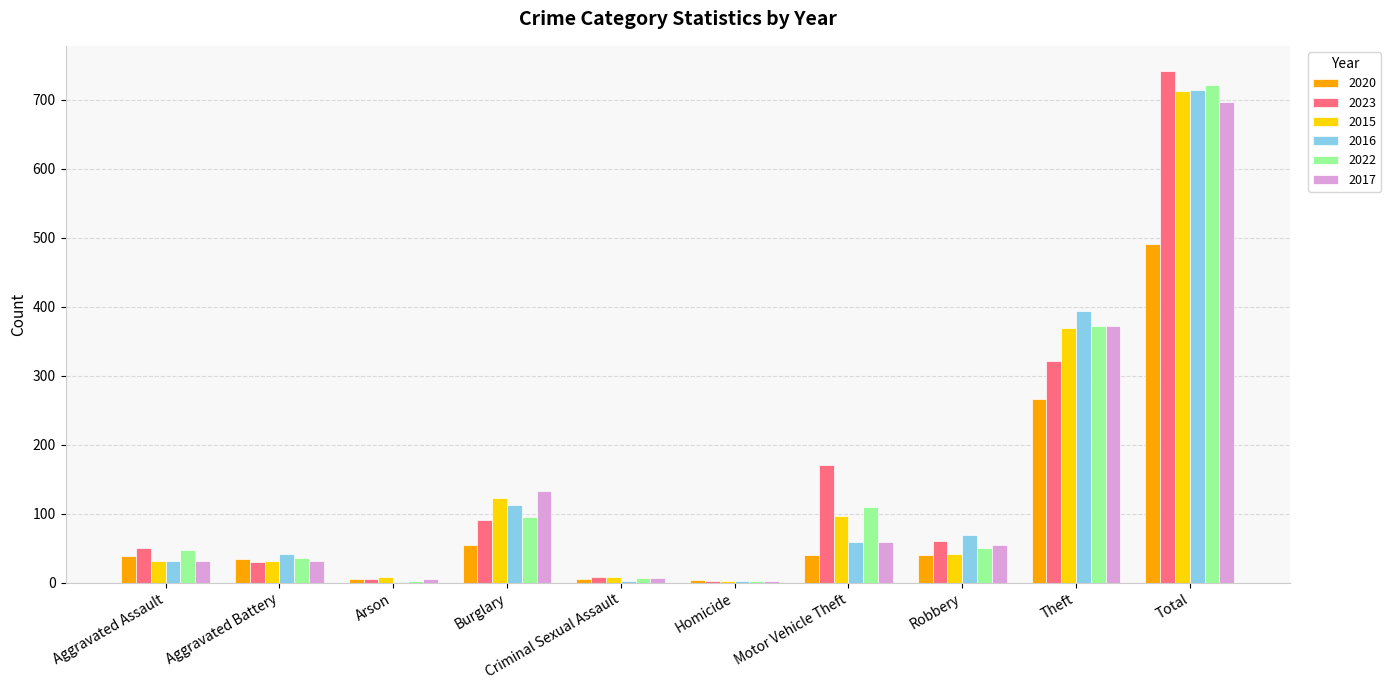

Is the value of 2016 at Theft greater than the value of 2023 at Theft?

Yes